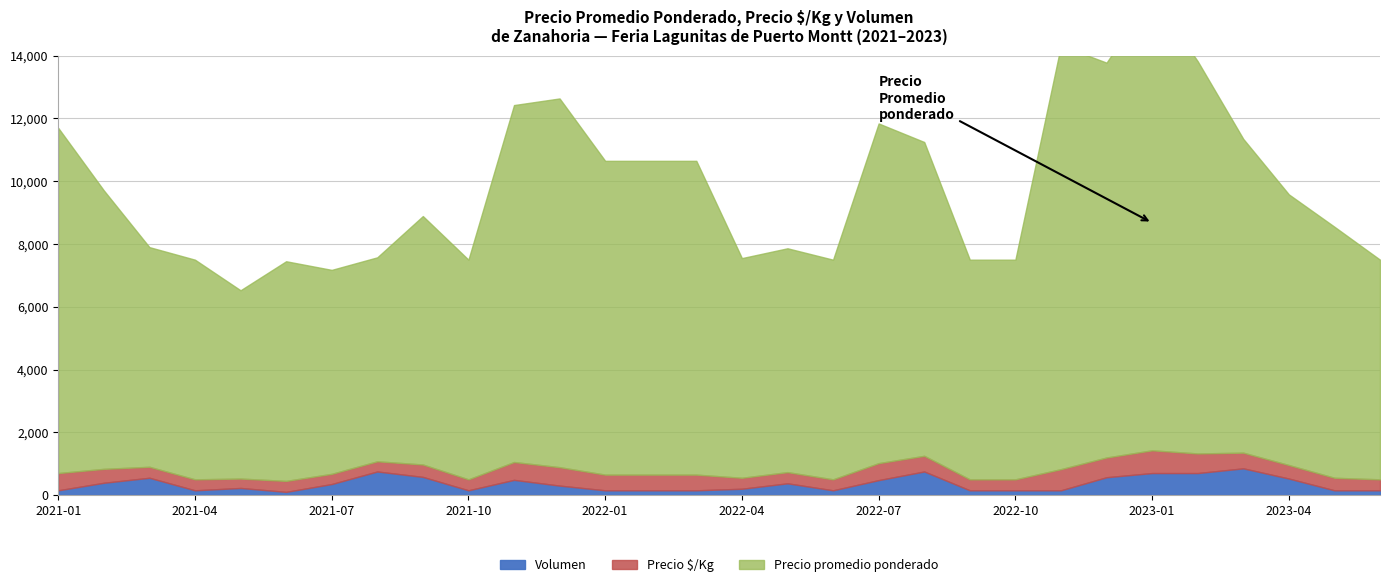

At which category does Precio promedio ponderado reach its first local valley?

2021-05